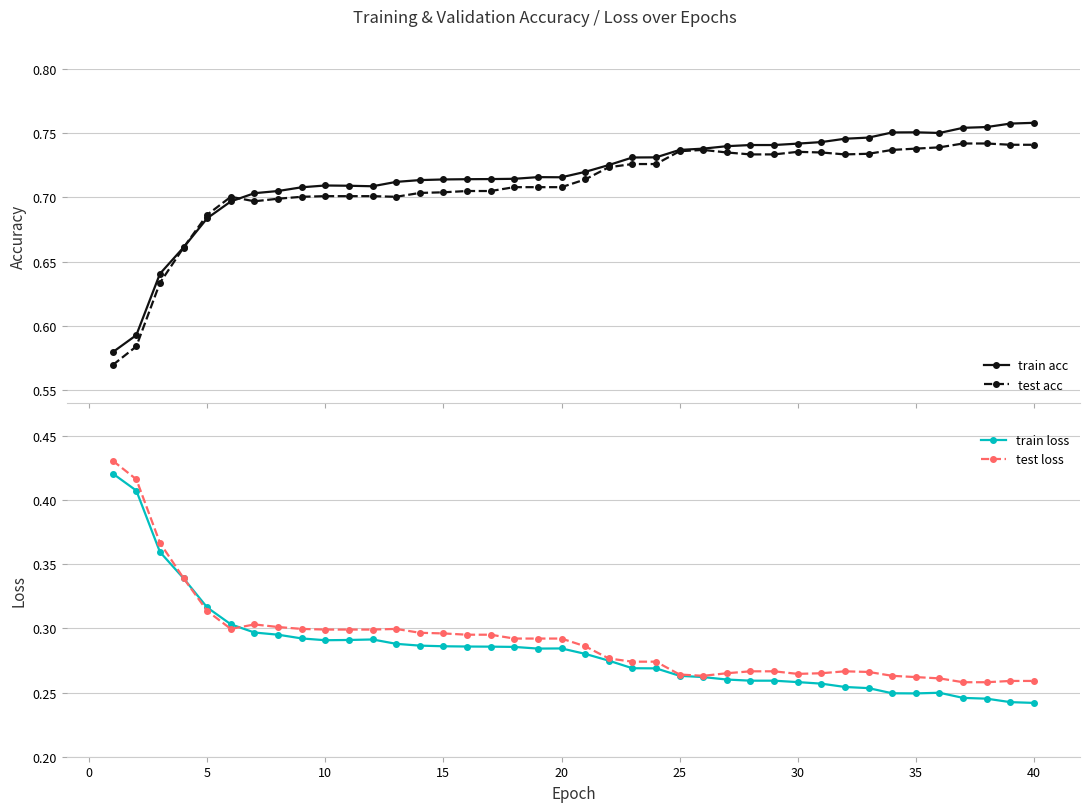

After their last crossing, which series has the higher values: train loss or test loss?

test loss